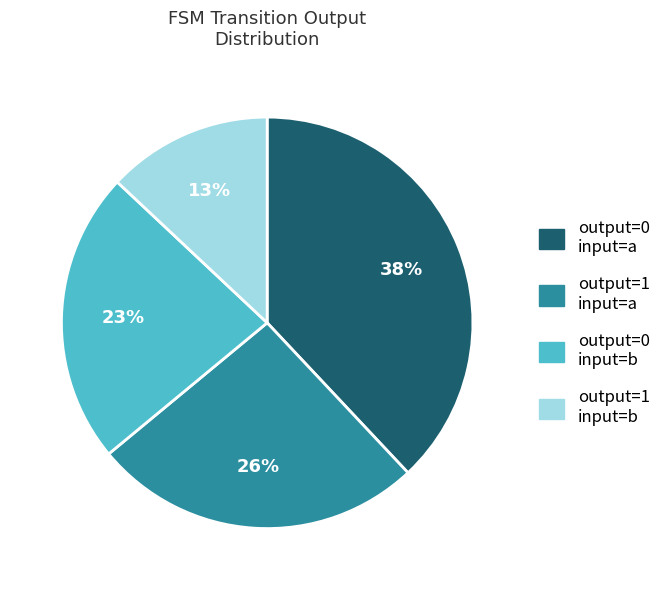

To the nearest percent, what is the average slice percentage?

25%